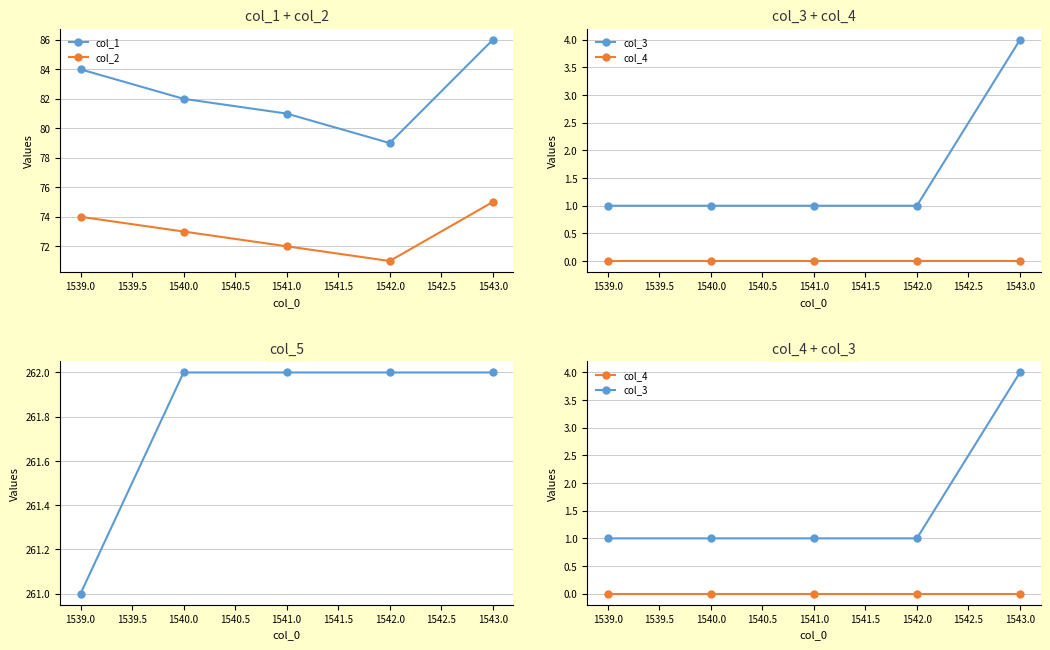

What is the highest value of the col_2 series?

75